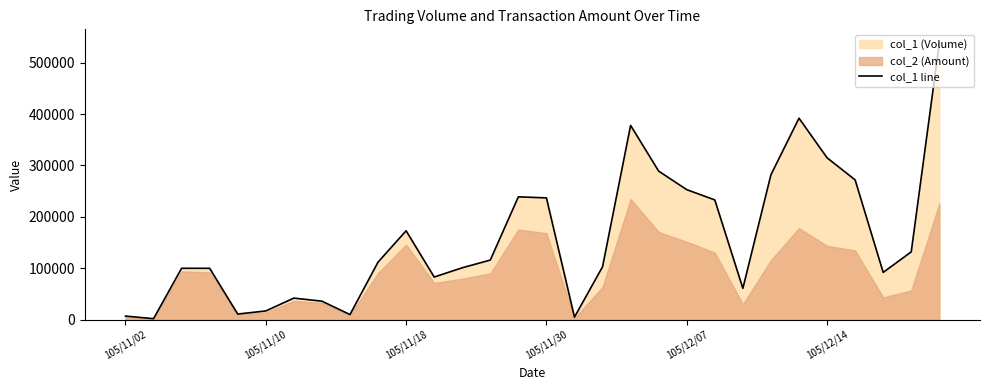

Between 7 and 18, which is larger?

18